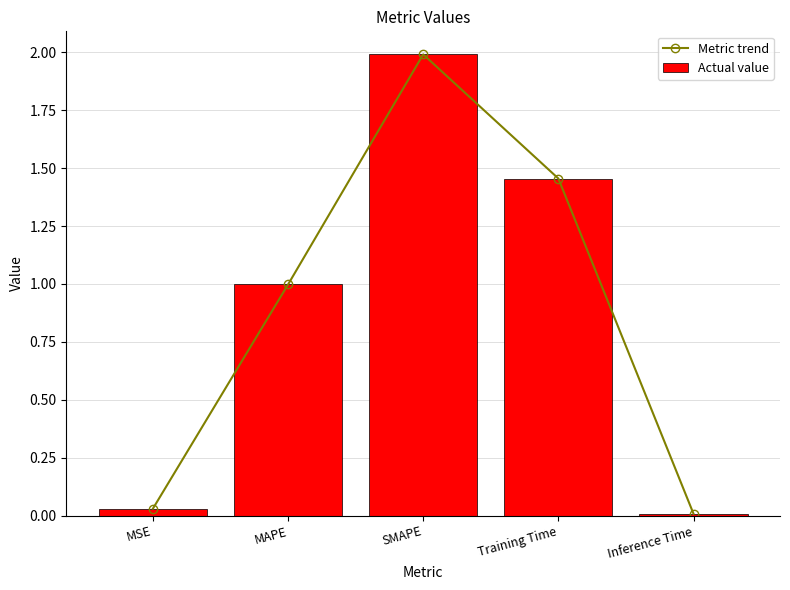

What are all the series names shown in the legend?

Metric trend, Actual value